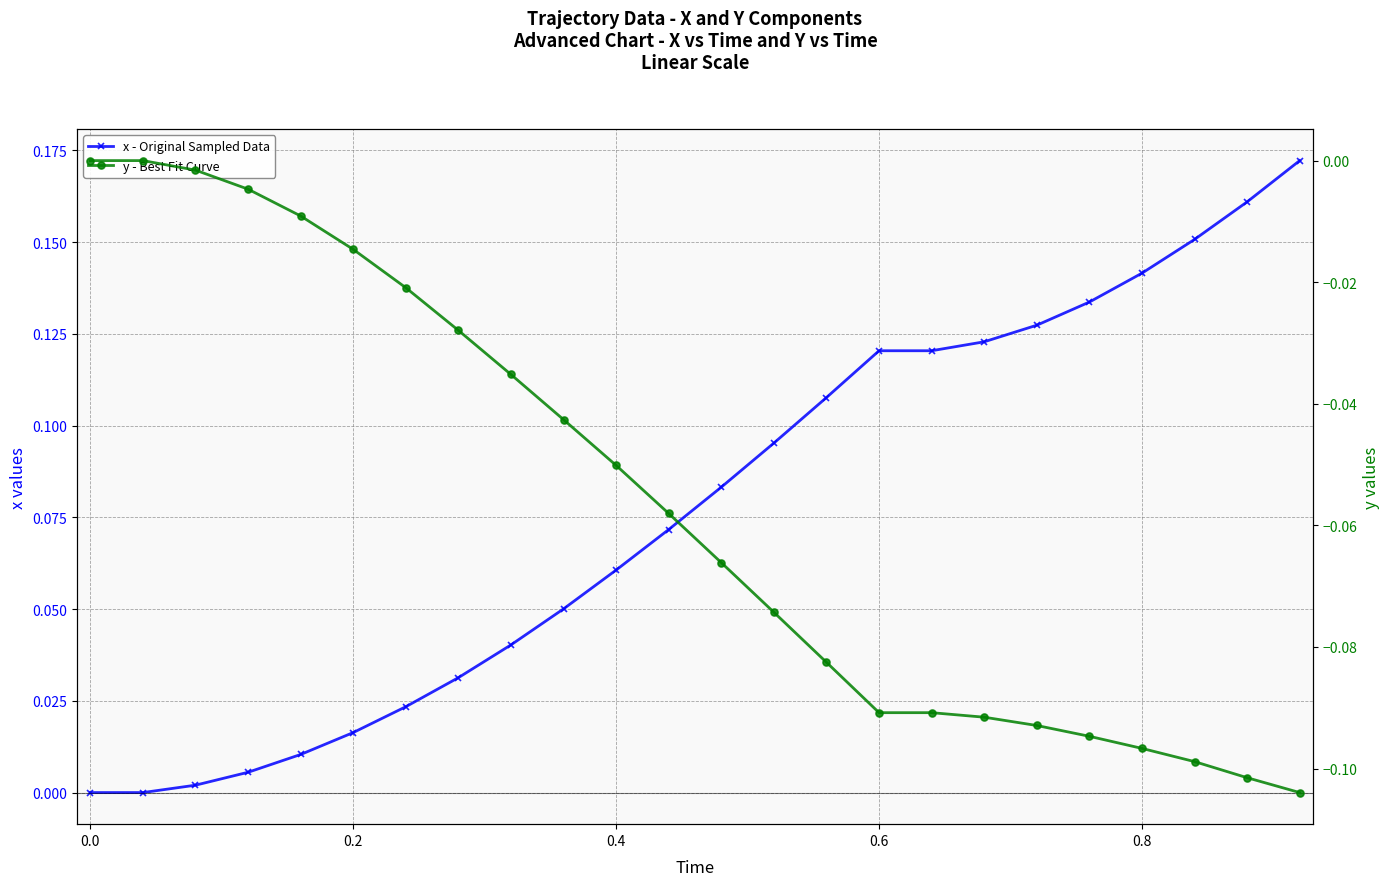

What is the average value of the x - Original Sampled Data series?

0.1